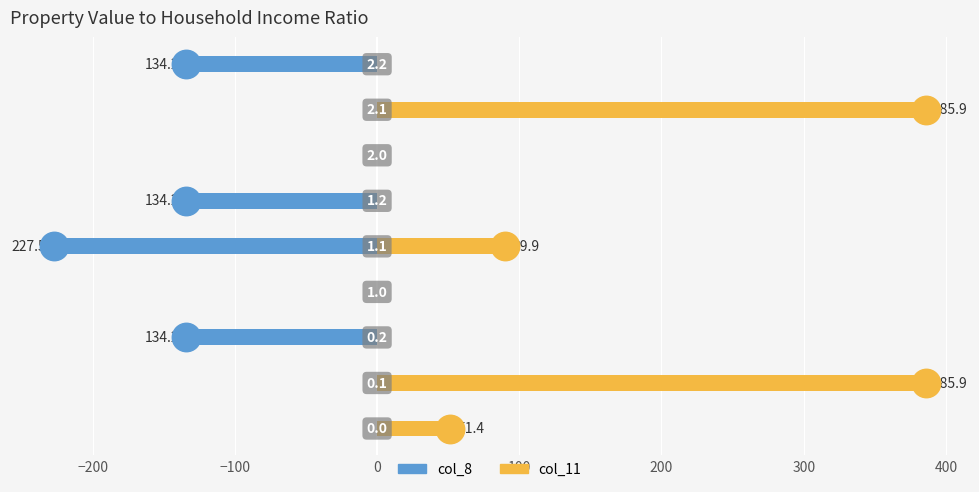

Which series reaches the maximum Y coordinate?

col_11 (right)